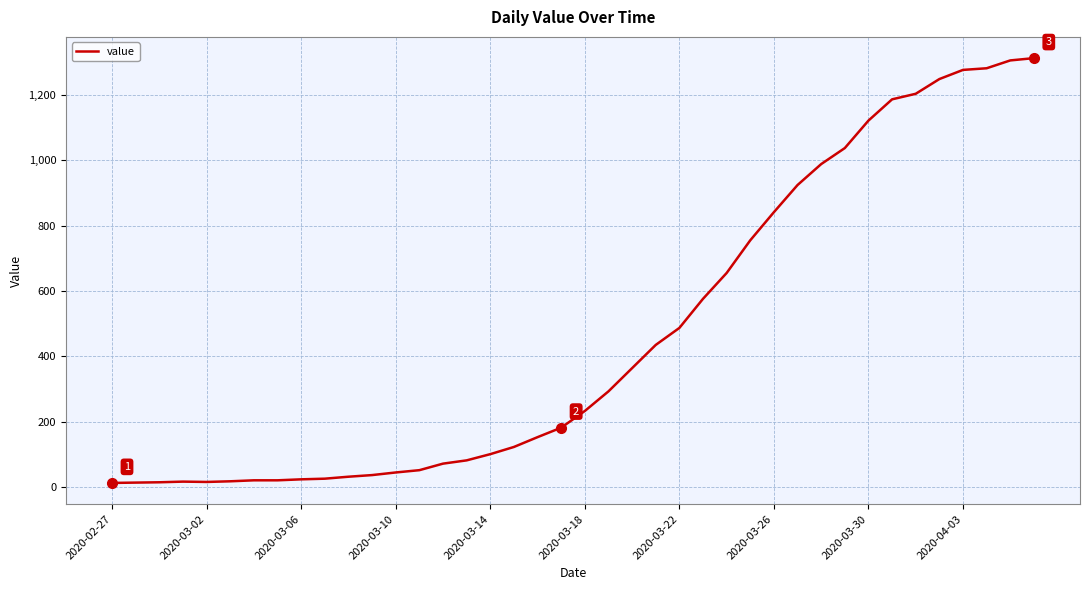

What is the difference between the maximum and minimum values?

1299